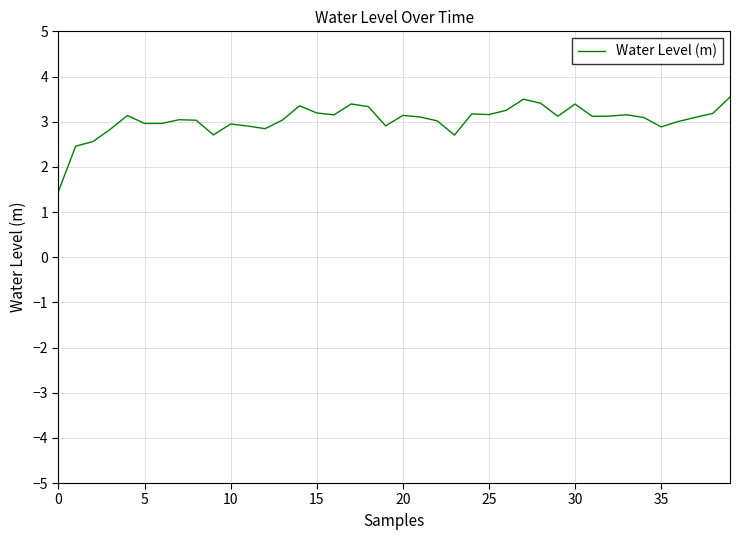

What is the maximum value shown in the chart?

3.5